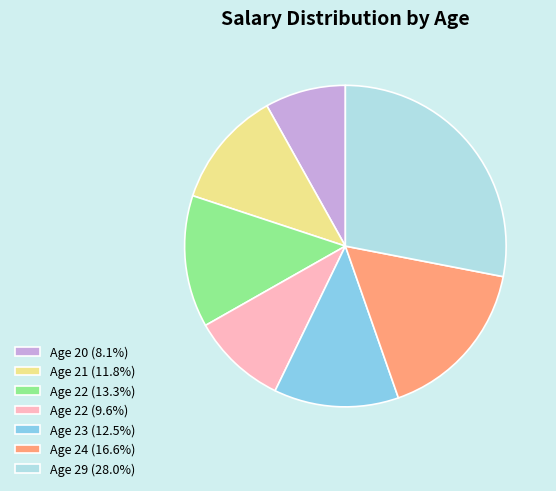

Count the number of slices in the pie.

7